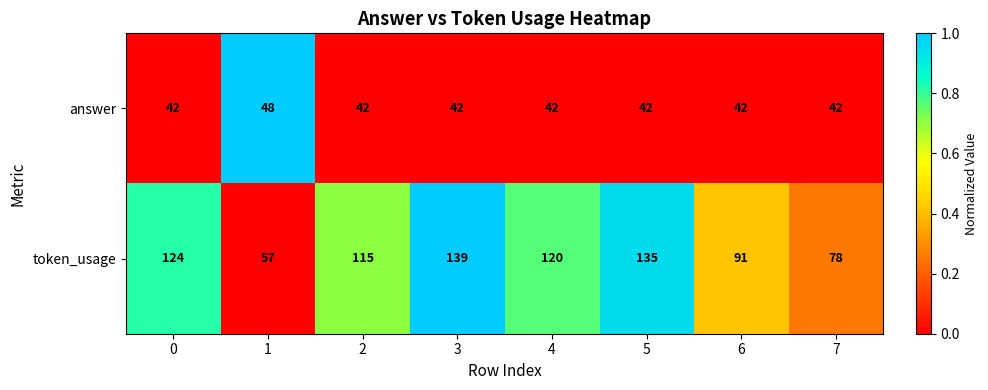

Count the number of categories in the chart.

8